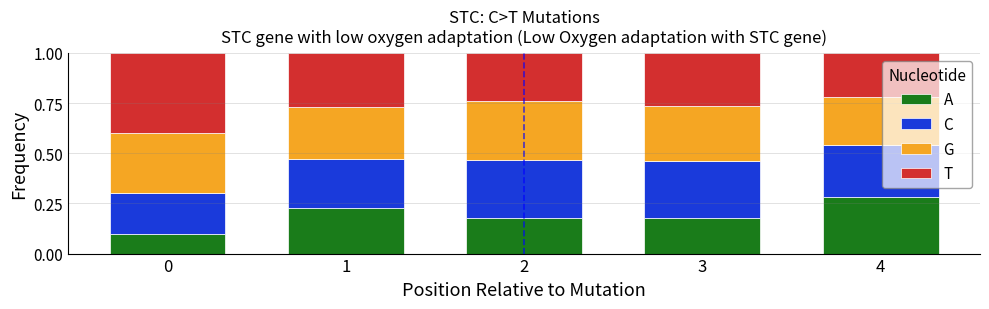

What is the total value across all series at 1?

1.0